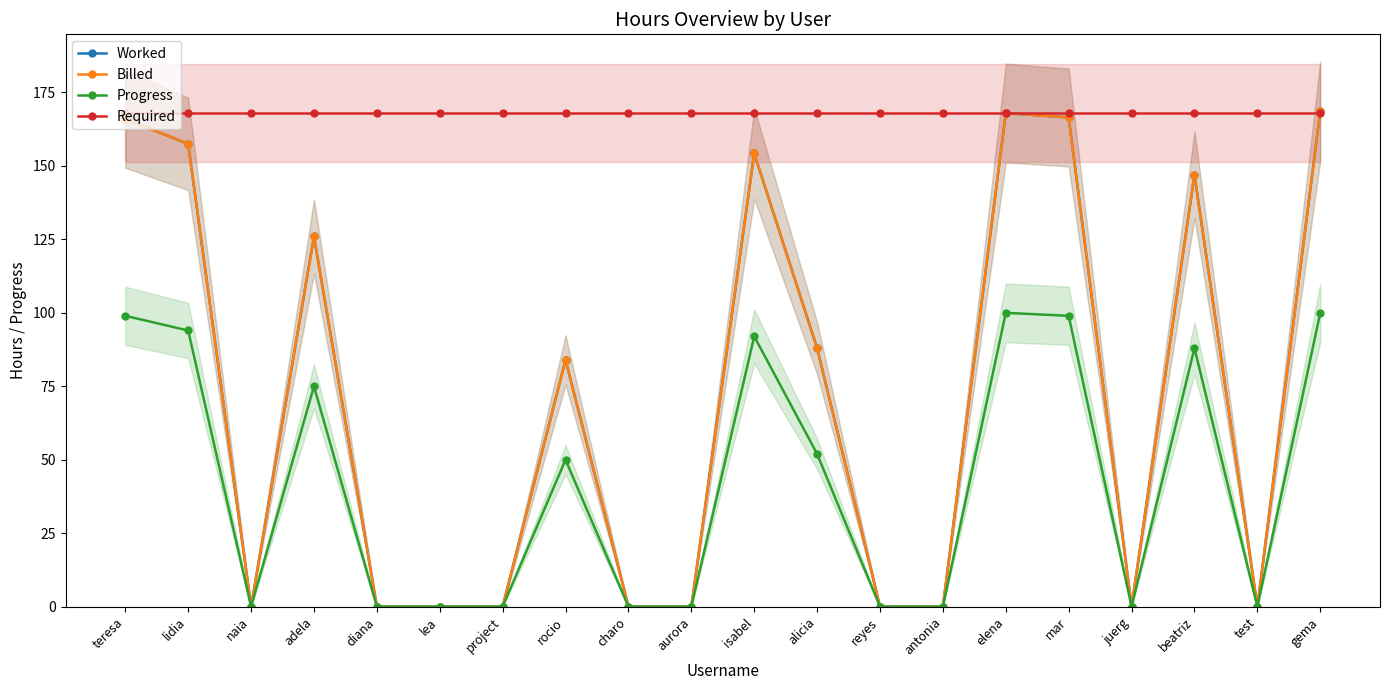

At lidia, list the series in order from smallest to largest.

Progress, Worked, Billed, Required